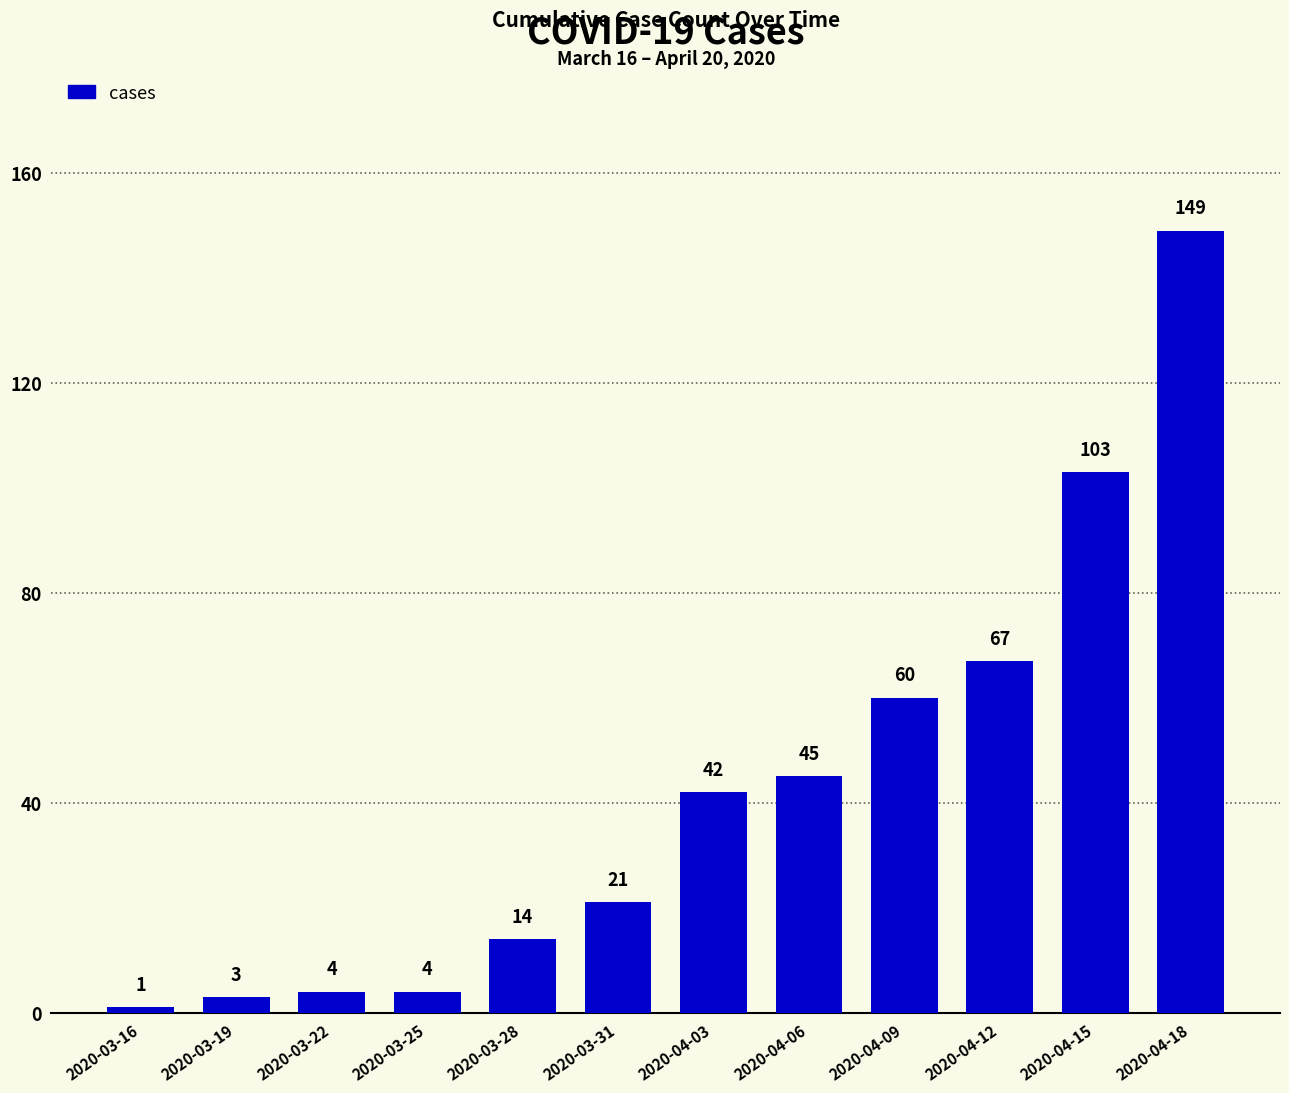

Approximately how many times larger is the value at 2020-04-18 compared to 2020-04-15?

1.4